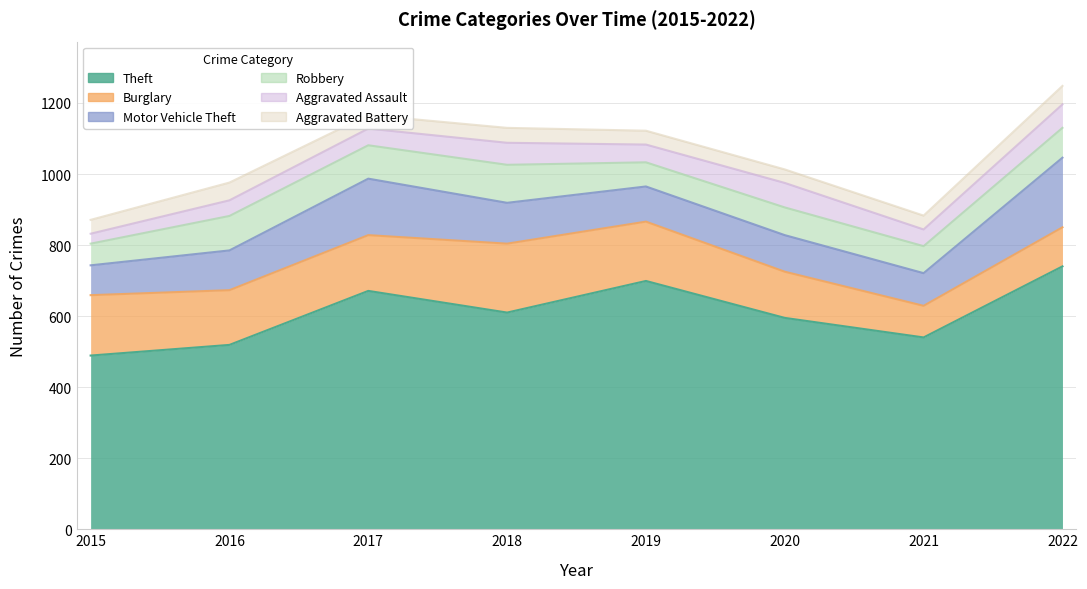

True or false: Motor Vehicle Theft and Theft cross at least once.

False